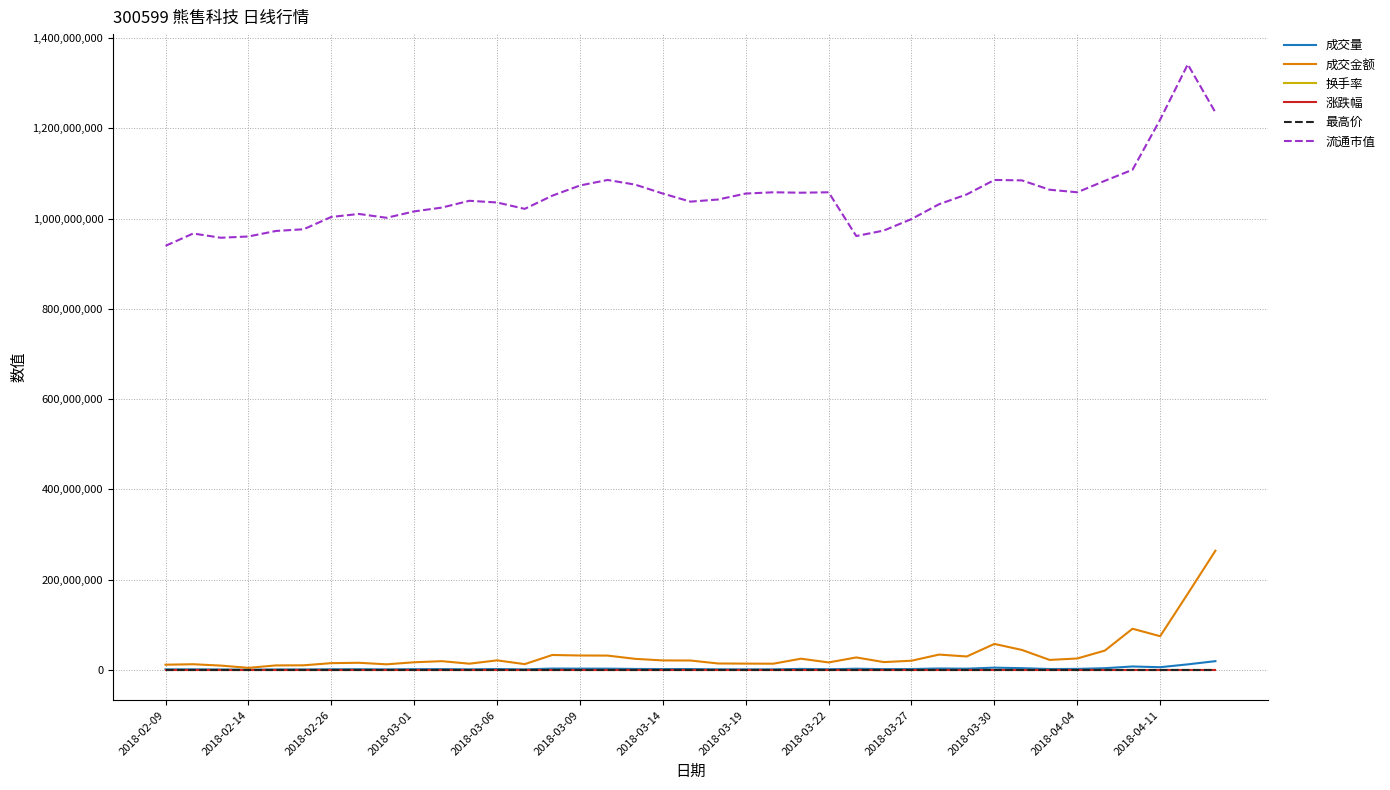

Which series has the widest spread of values?

流通市值